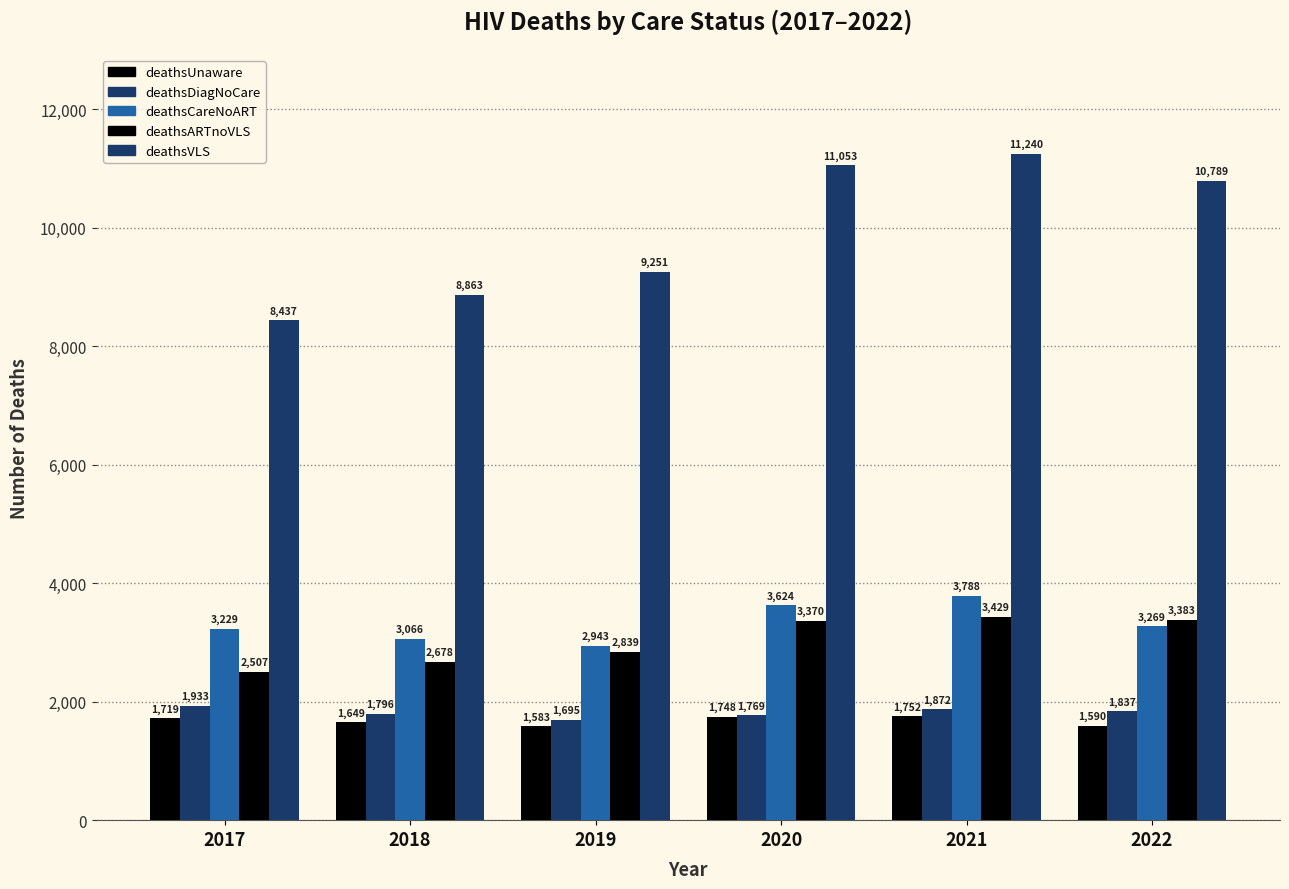

At which category is the sum across all series the highest?

2021